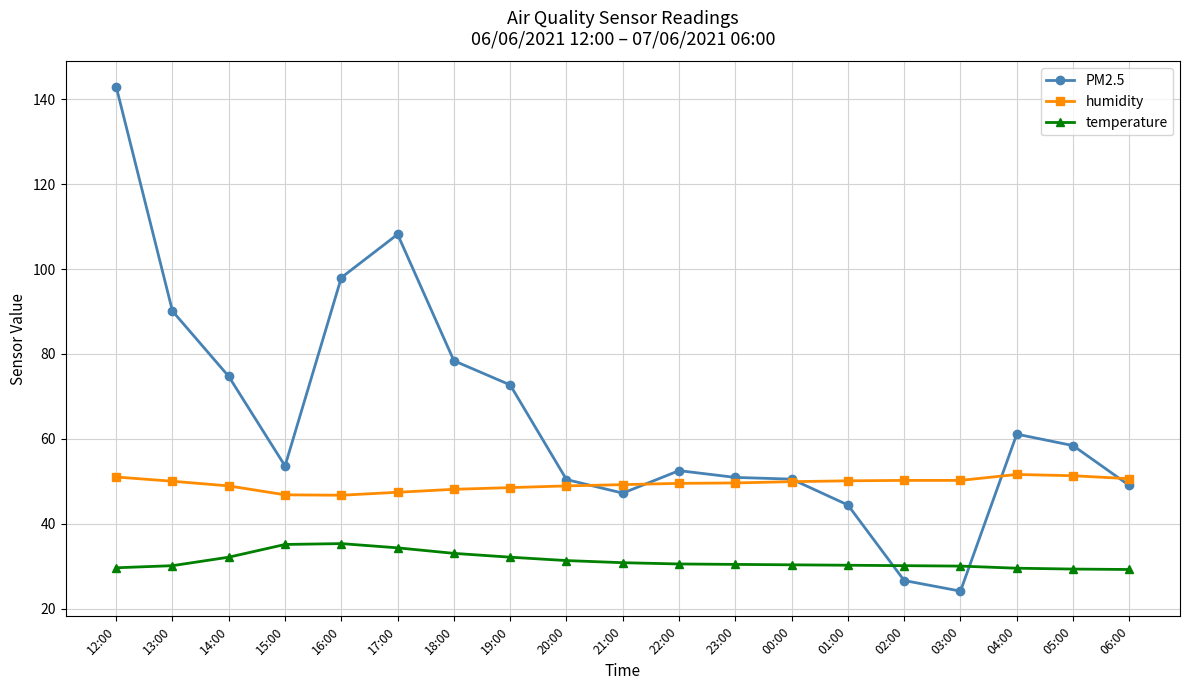

Does the chart have visible grid lines?

Yes